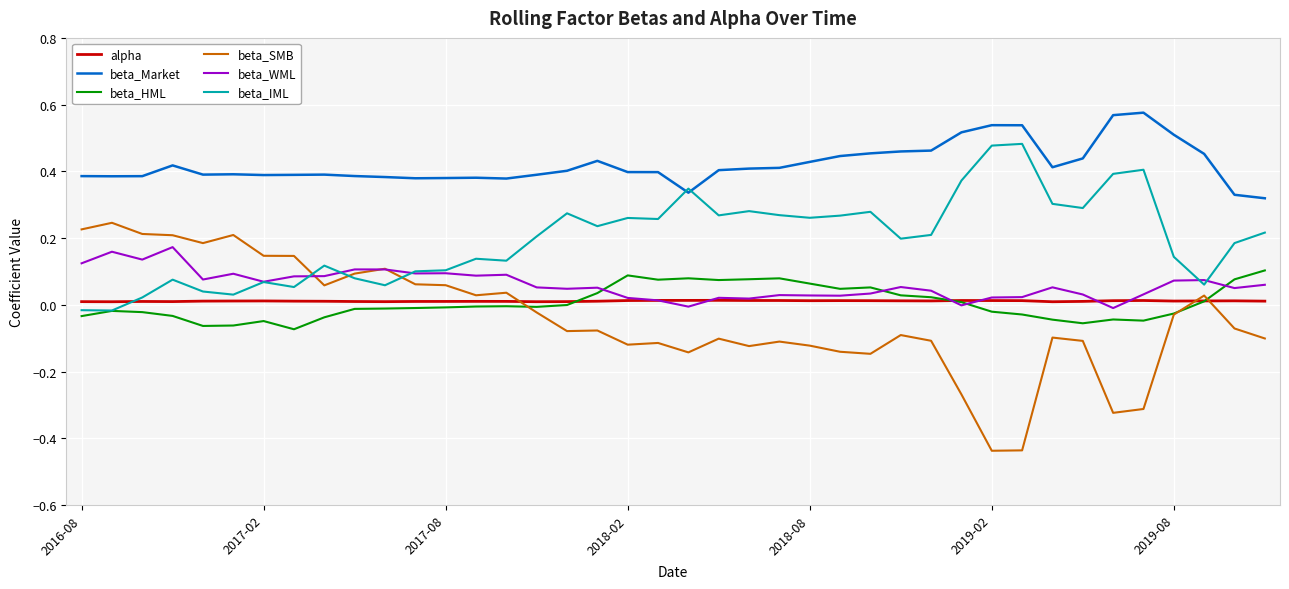

Rank the series by their maximum value, from lowest to highest.

alpha, beta_HML, beta_WML, beta_SMB, beta_IML, beta_Market